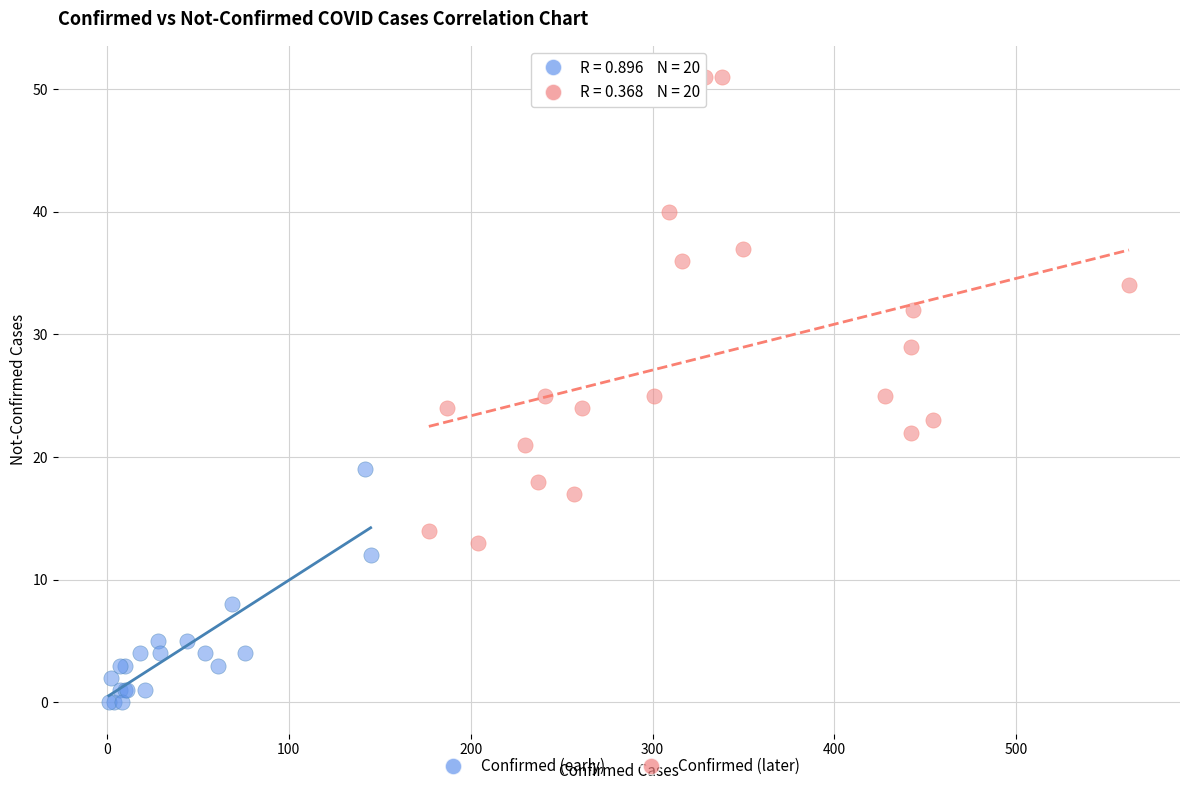

Which series has the widest spread of Y values?

Confirmed (later)